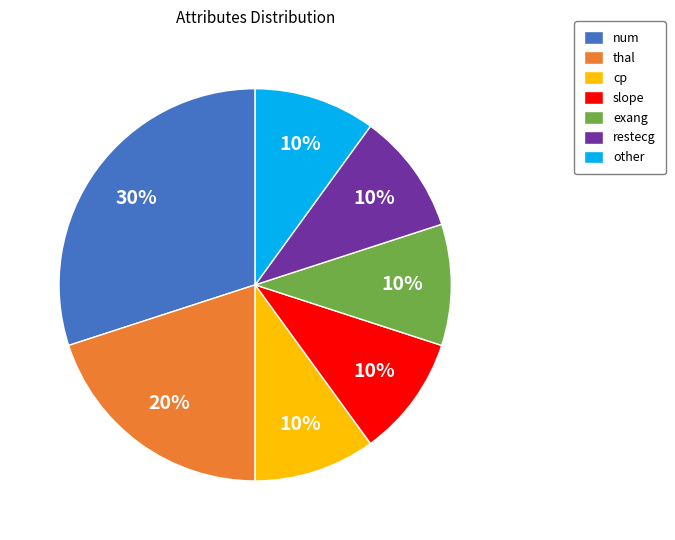

Count the number of slices in the pie.

7